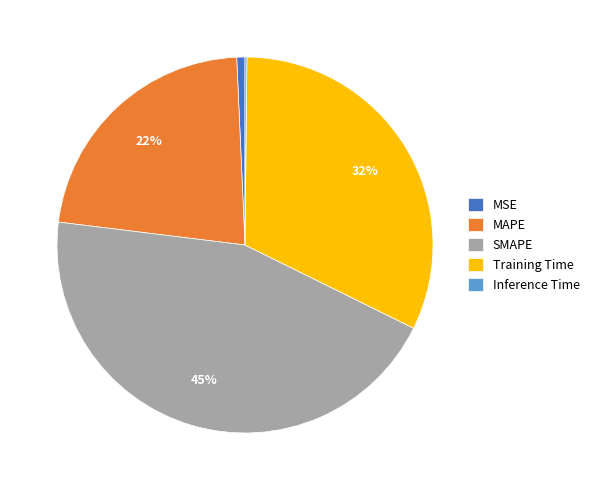

Between Training Time and MSE, which is larger?

Training Time